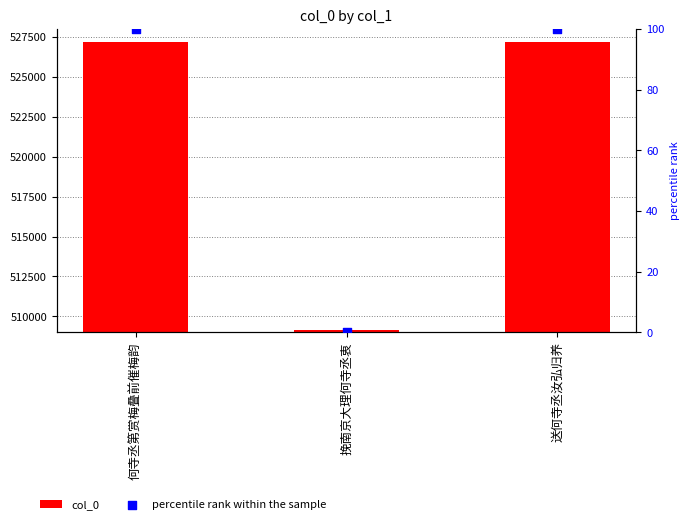

What is the total value across all series at 何寺丞第赏梅叠前催梅韵?

527264.9